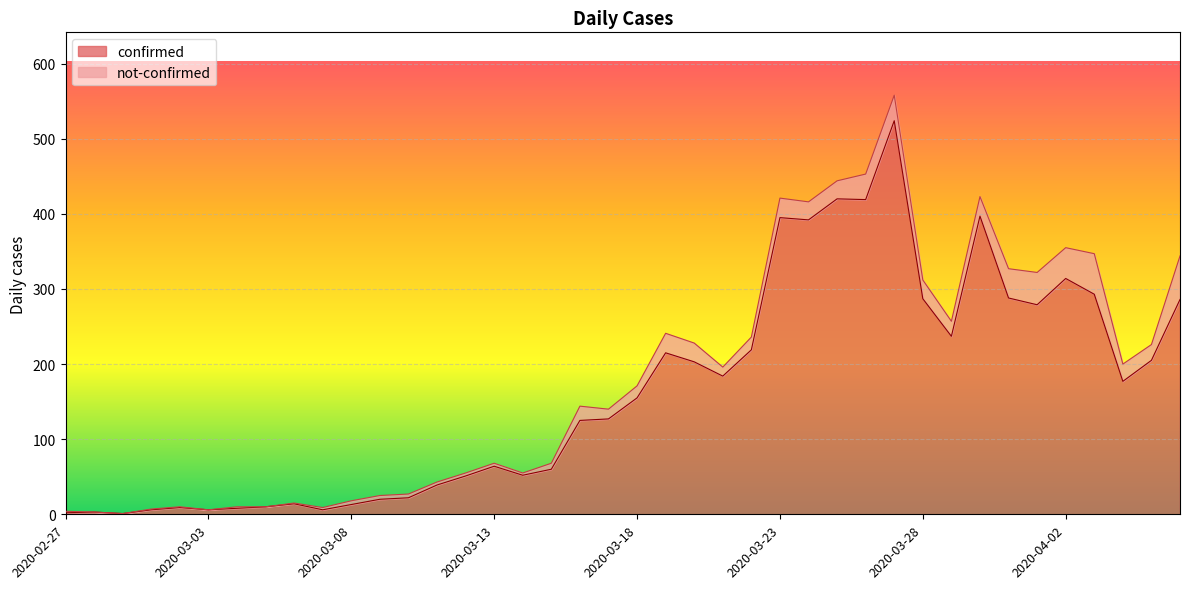

Which label corresponds to the smallest value in the chart?

2020-02-29